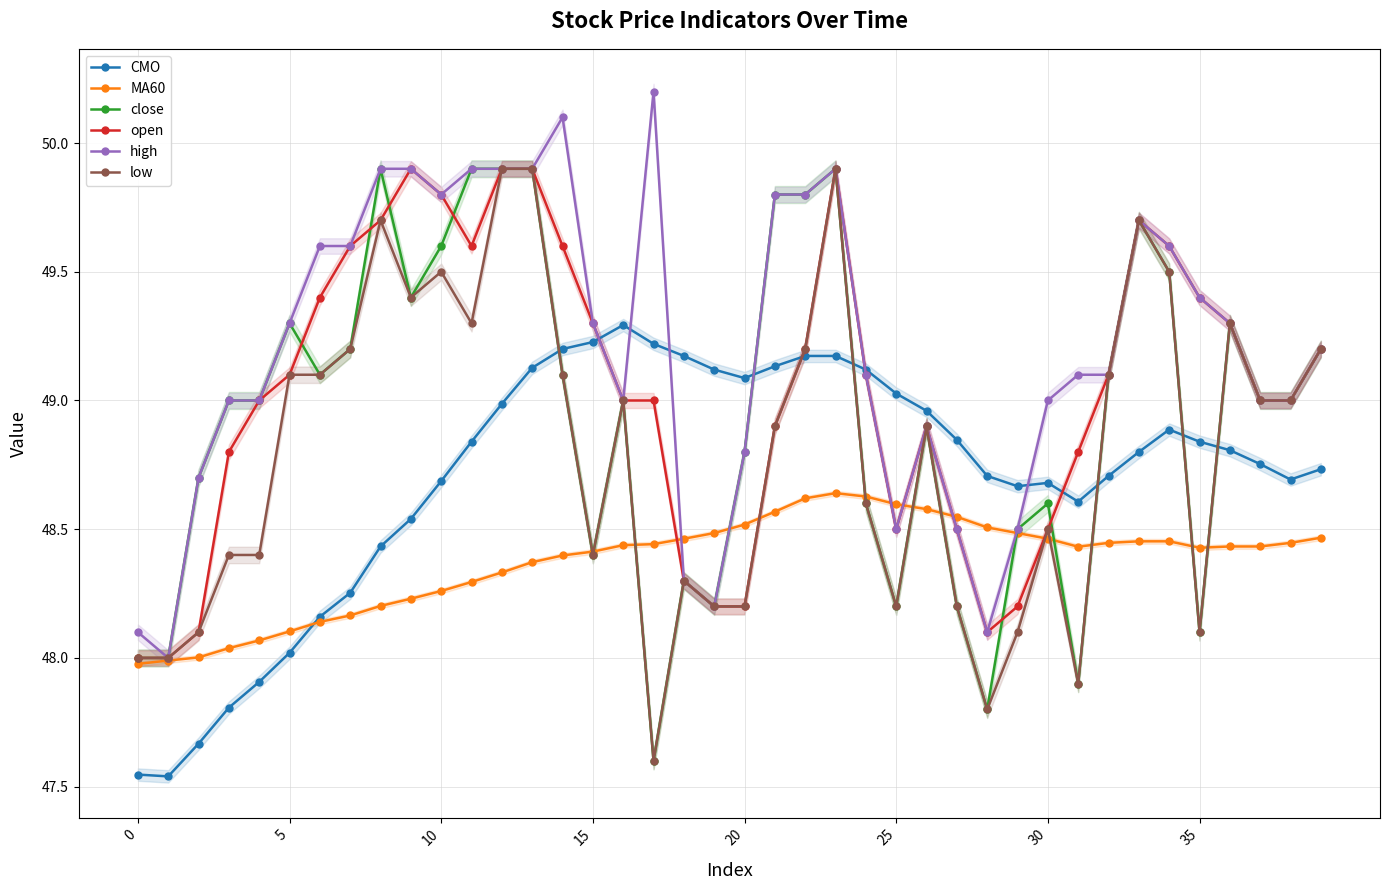

Which series has the largest total across all categories?

high